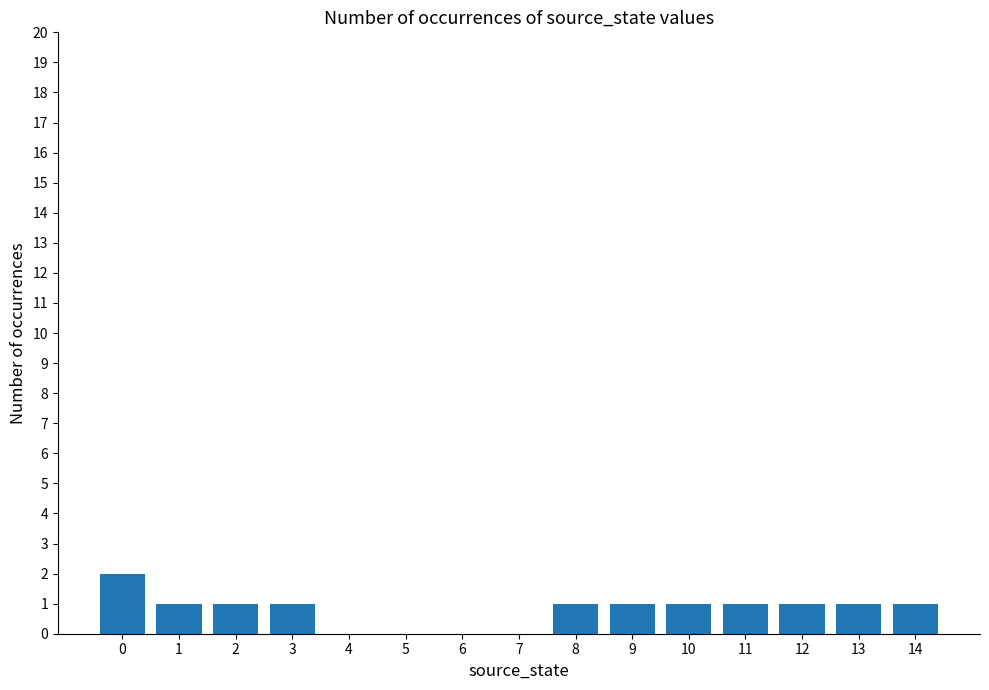

What is the change in value from 6 to 14?

+1